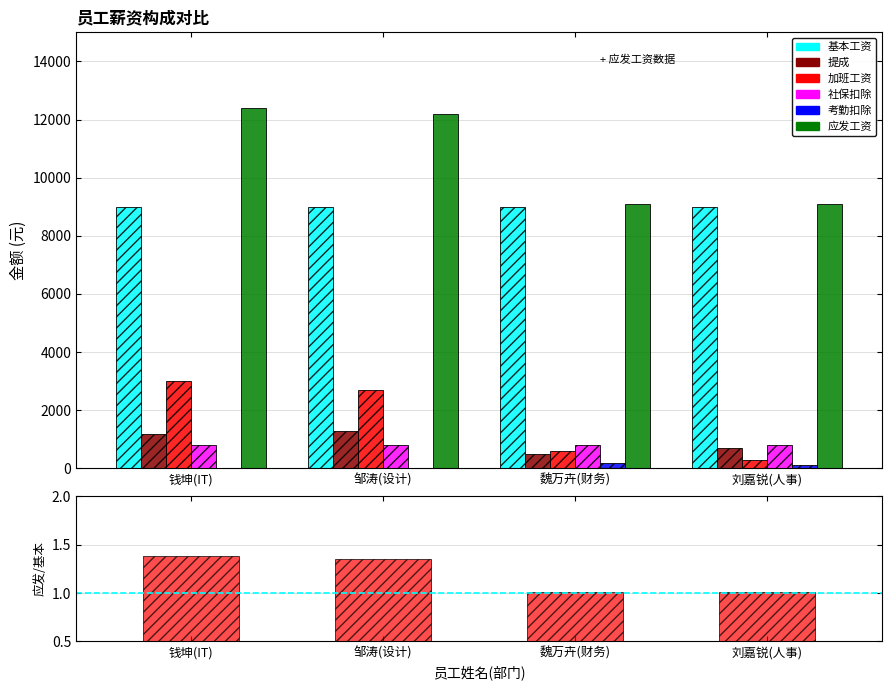

The 社保扣除 series shows 1376 at 魏万卉(财务). True or false?

False